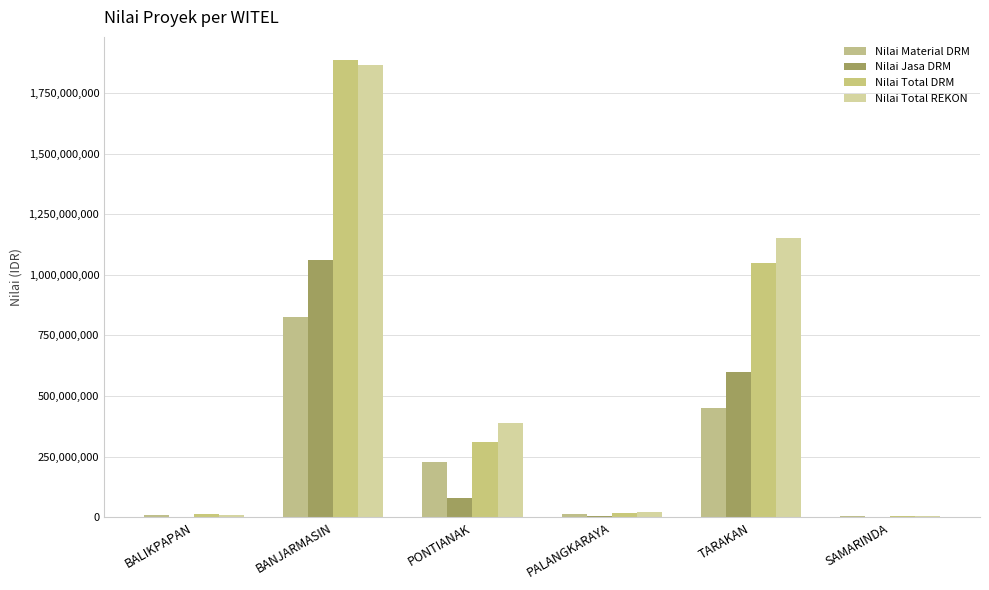

How many categories are shown in the chart?

6